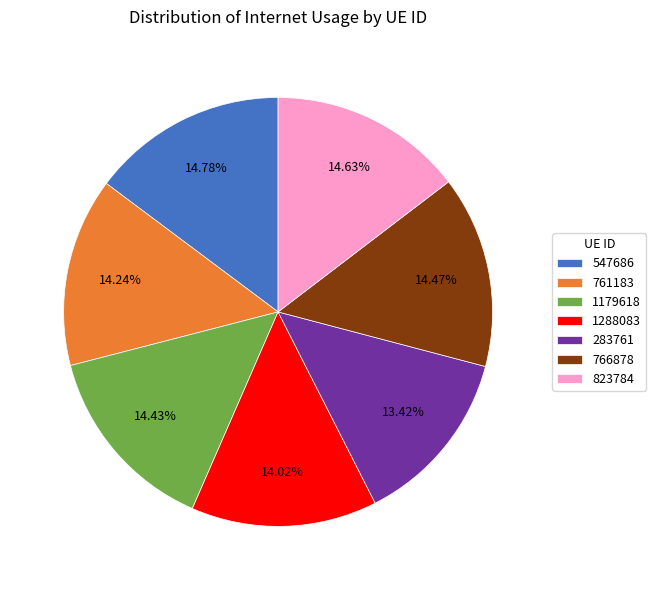

To the nearest percent, what is the difference between the largest and smallest slice percentages?

1%